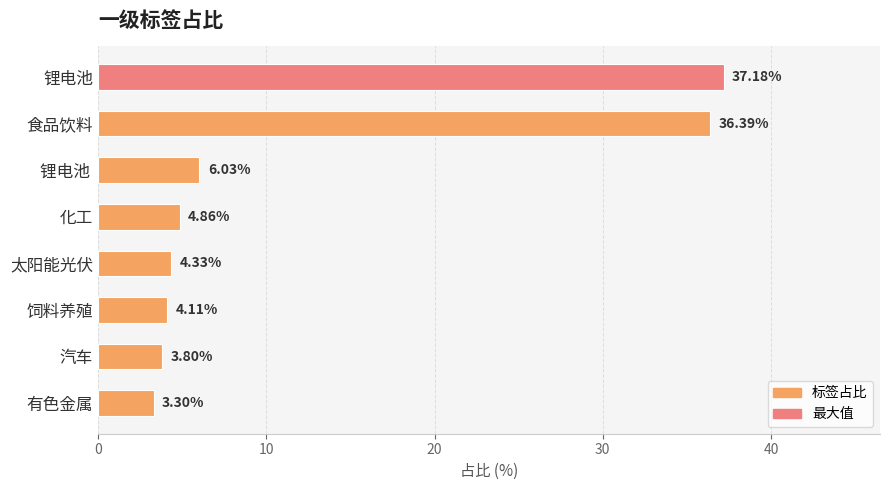

At which category does the chart reach its minimum across all series?

有色金属